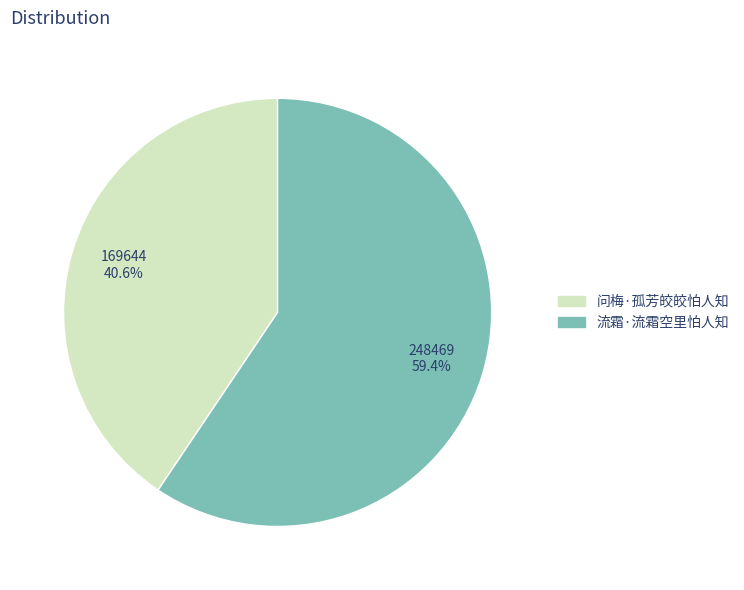

To the nearest percent, what is the combined percentage of 问梅·孤芳皎皎怕人知 and 流霜·流霜空里怕人知?

100%